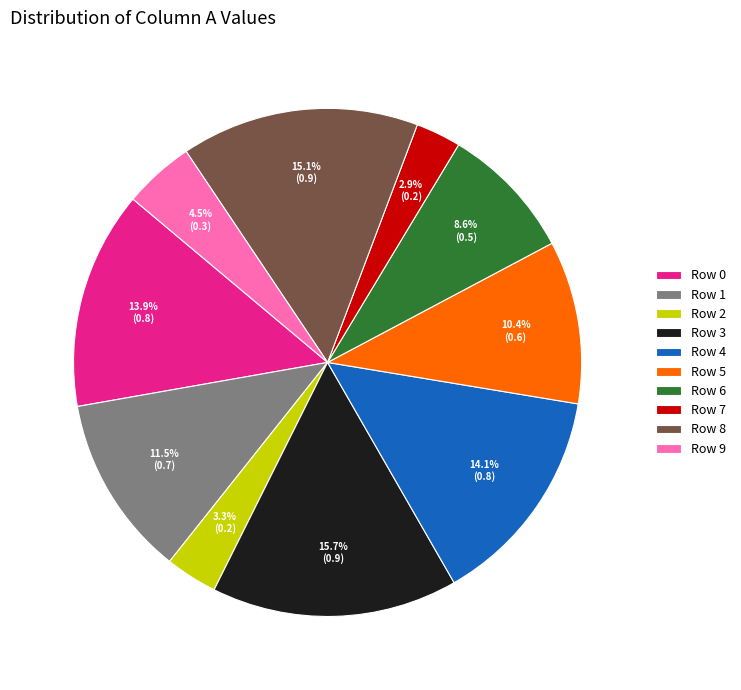

To the nearest percent, what is the combined percentage of Row 0 and Row 6?

22%